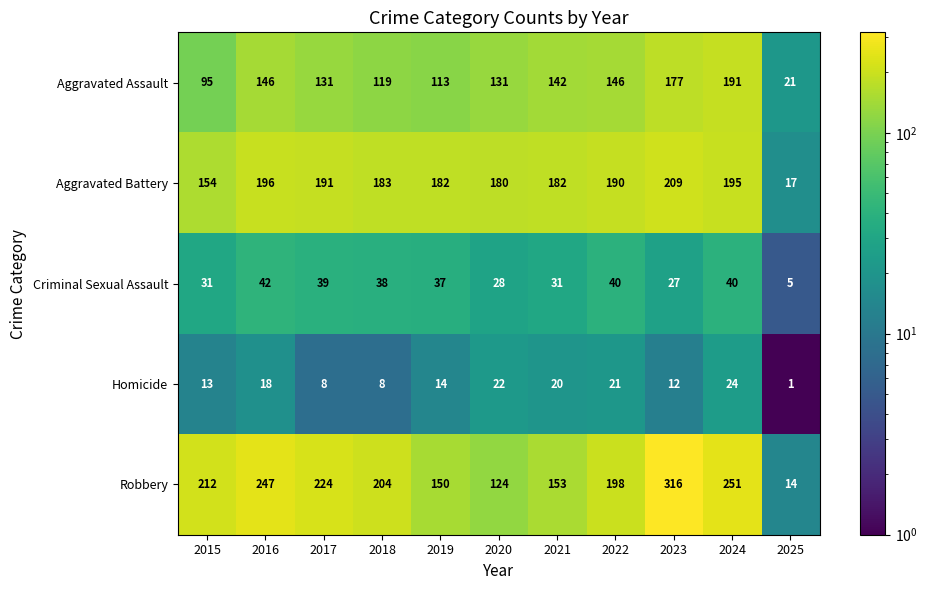

What is the minimum value for Aggravated Assault?

21